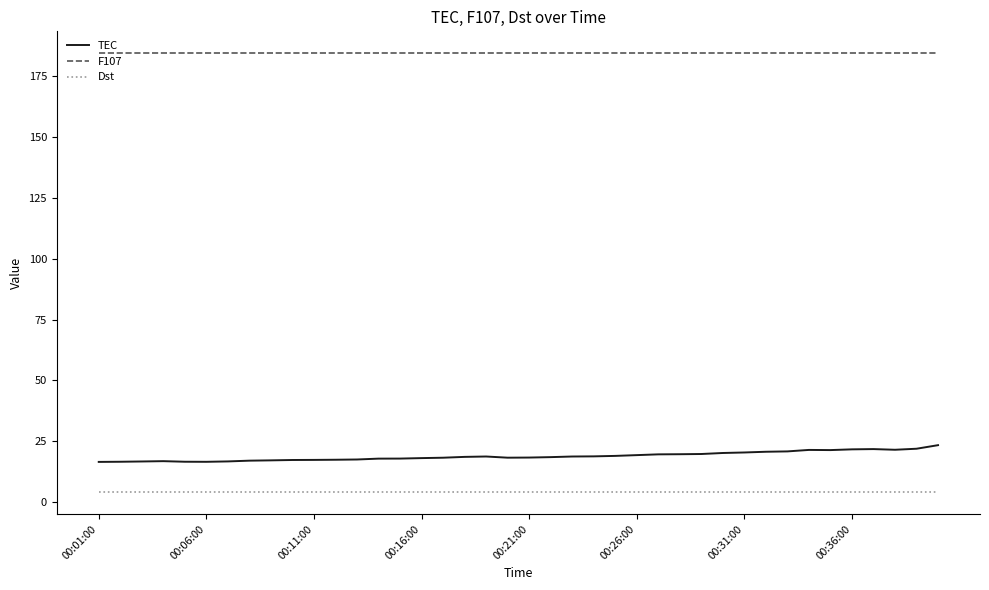

List the series in order of their peak value, lowest first.

Dst, TEC, F107